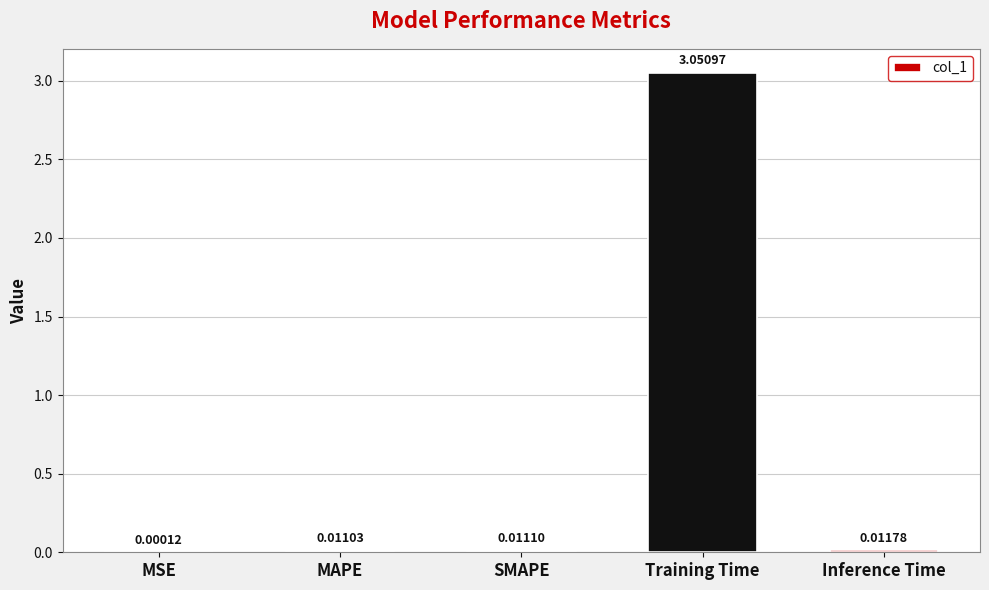

How many categories are shown in the chart?

5